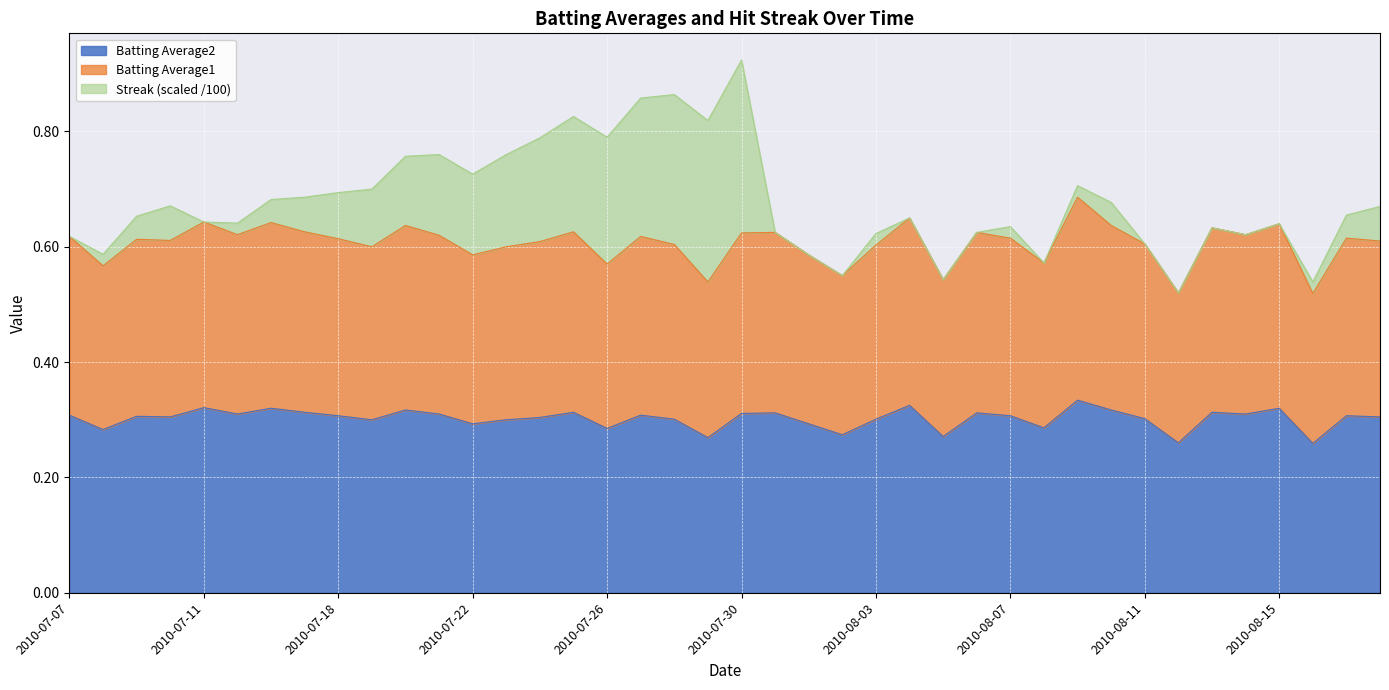

Which category has the lowest value in the Batting Average2 series?

2010-08-16